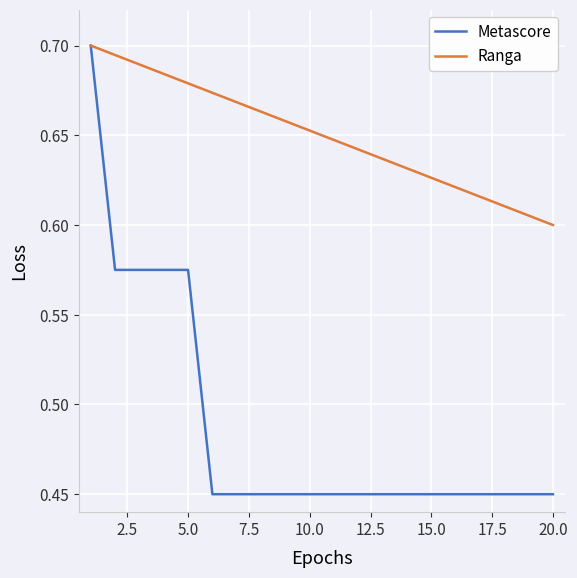

Rank the series by their average value, from lowest to highest.

Metascore, Ranga